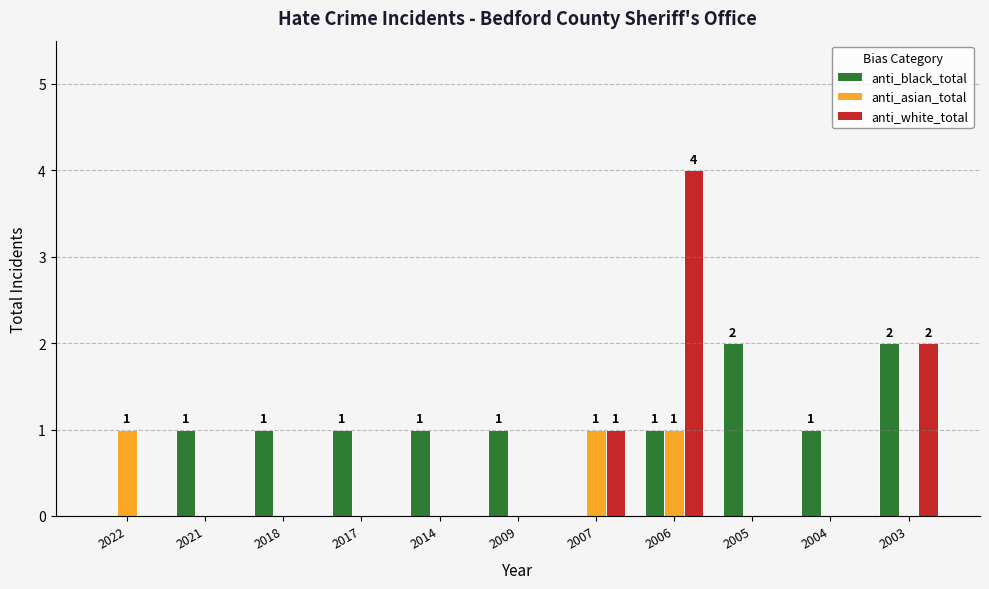

What is the maximum value for anti_white_total?

4